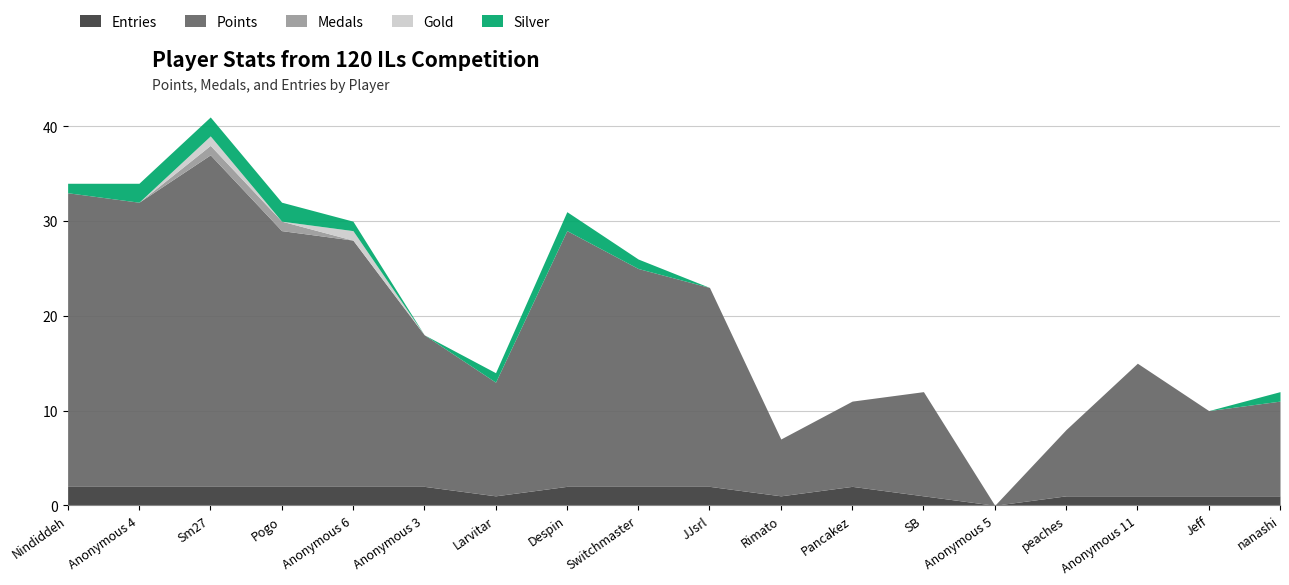

Between Pogo and Switchmaster, which is larger?

Pogo